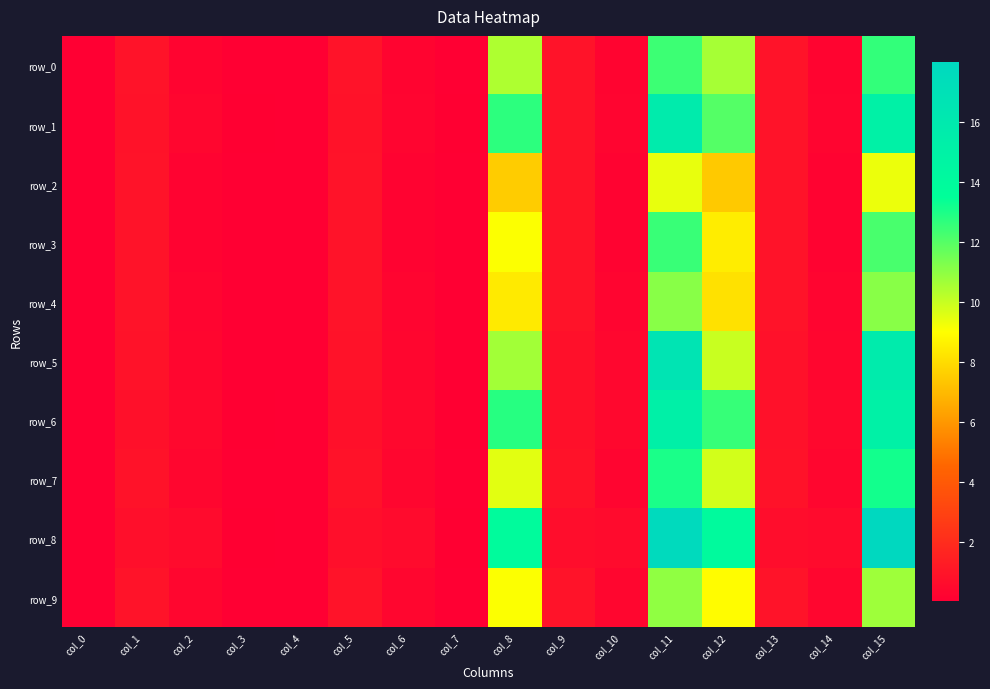

Which label corresponds to the smallest value in the chart?

col_4